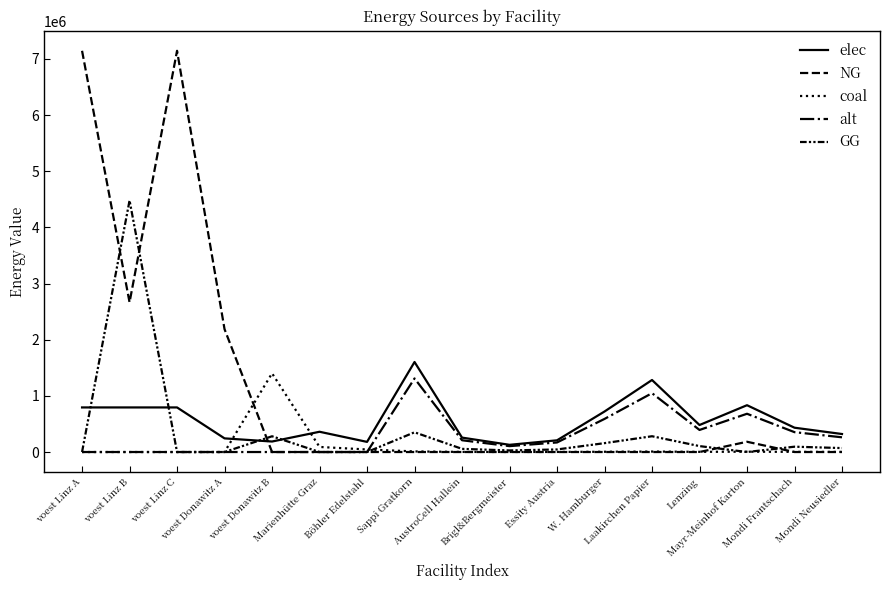

Where is the first local minimum for GG?

Brigl&Bergmeister